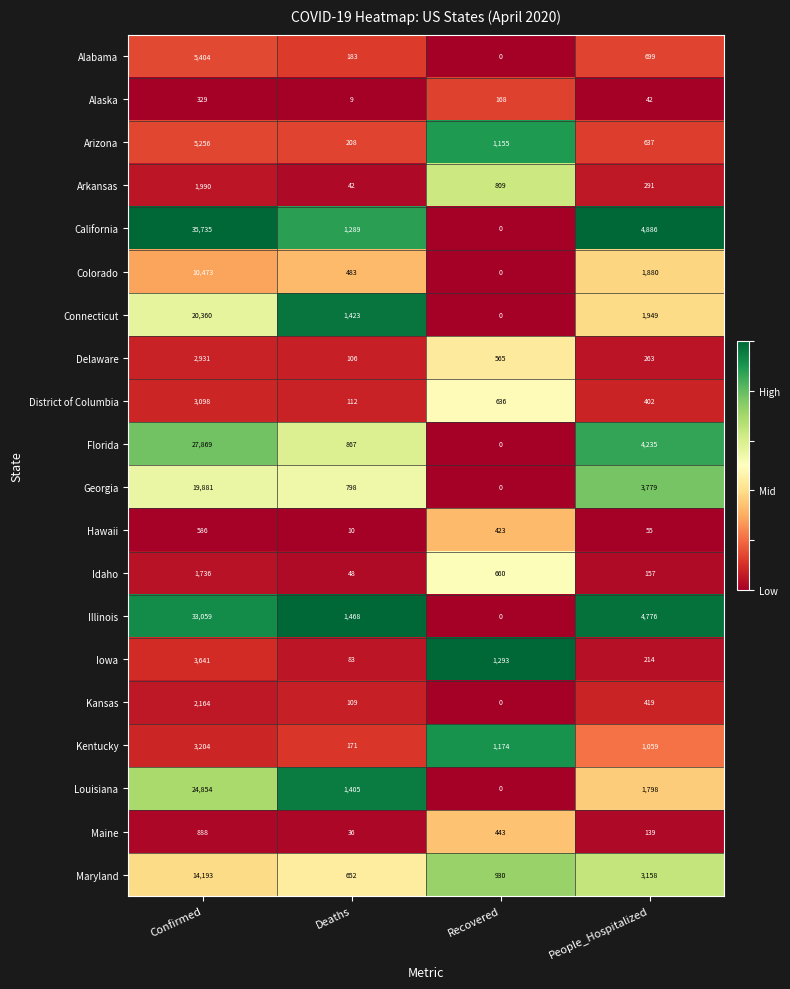

What is the approximate value of District of Columbia at People_Hospitalized, to the nearest 50?

400